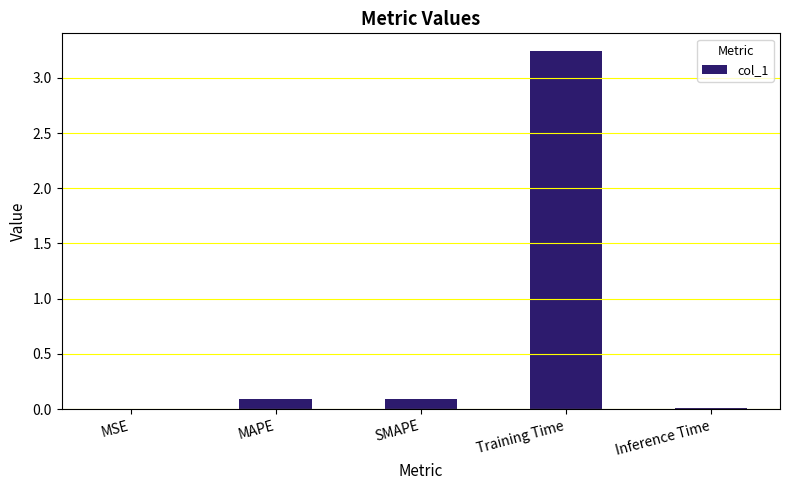

What is the sum of the values at Training Time and MAPE?

3.3